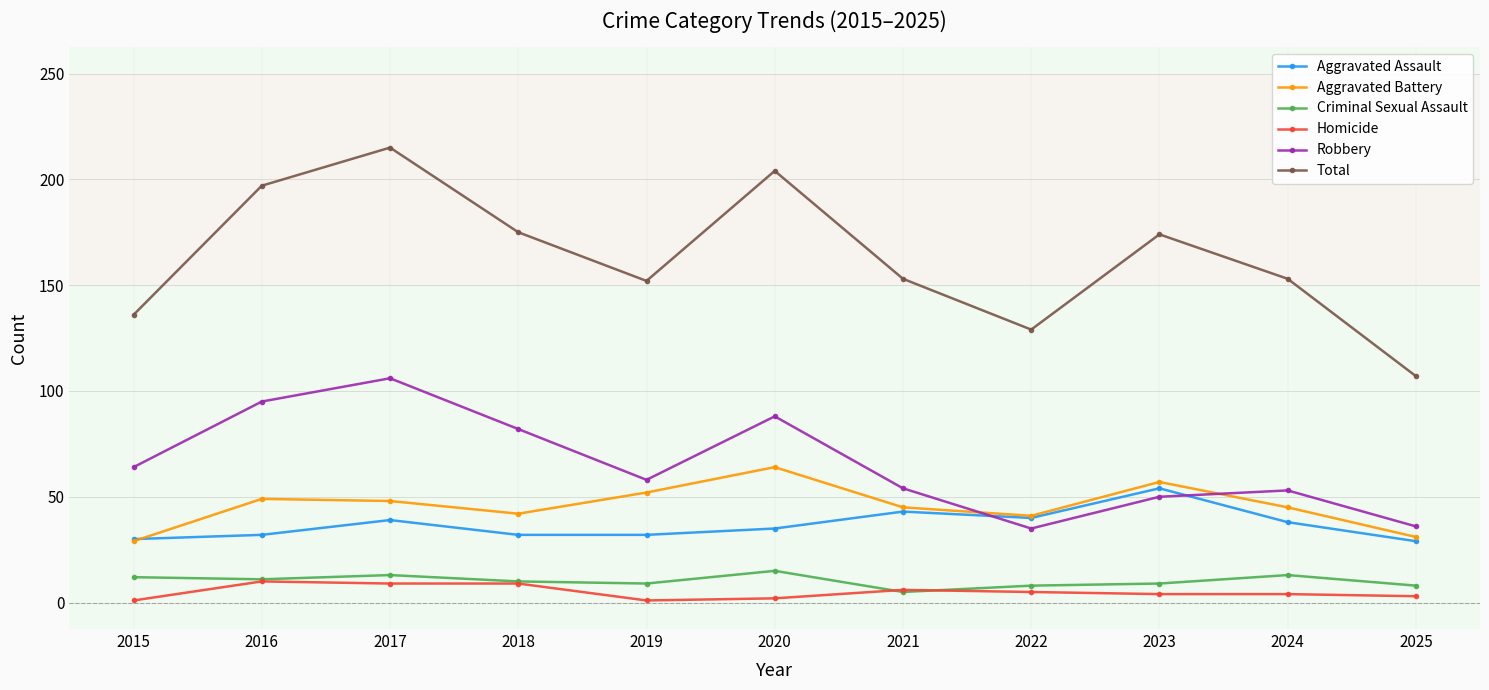

True or false: Robbery and Homicide cross at least once.

False